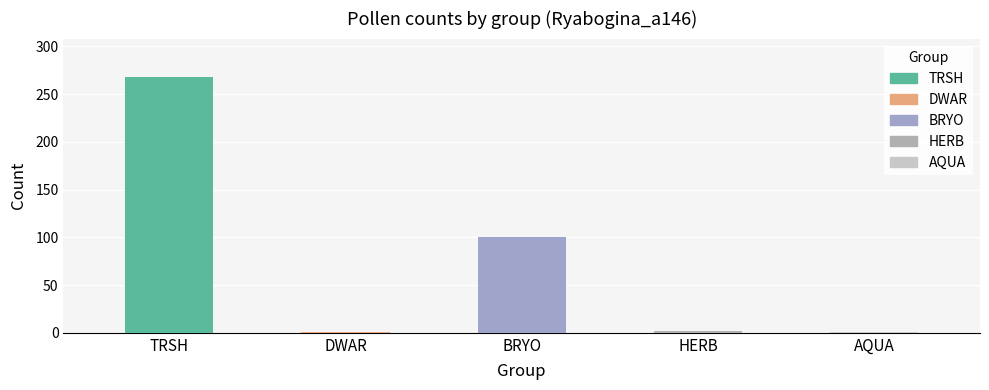

Reading left to right, extract all data points from this chart.

TRSH=268	DWAR=1	BRYO=100	HERB=2	AQUA=1